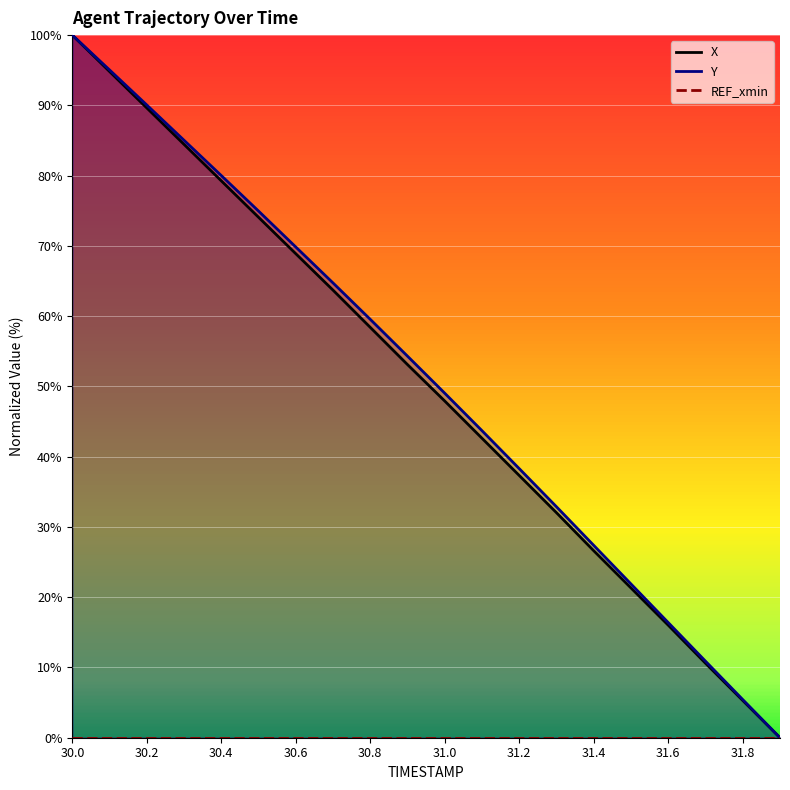

The Y series shows 16.4 at 31.6. True or false?

True